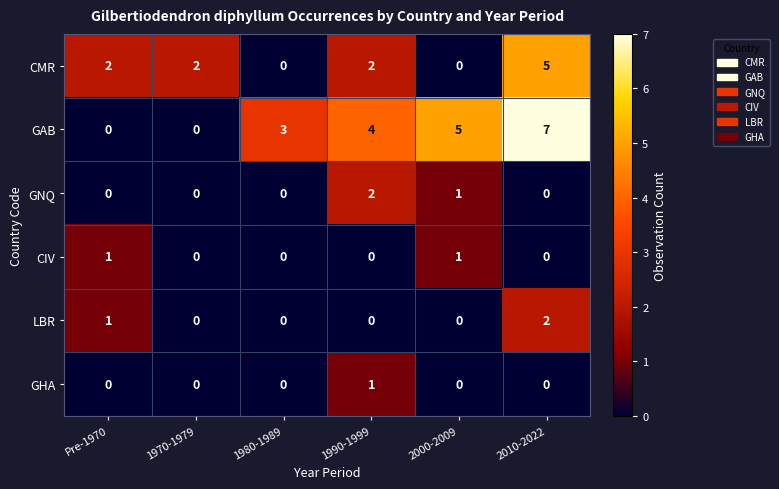

What is the total value across all series at 1980-1989?

3